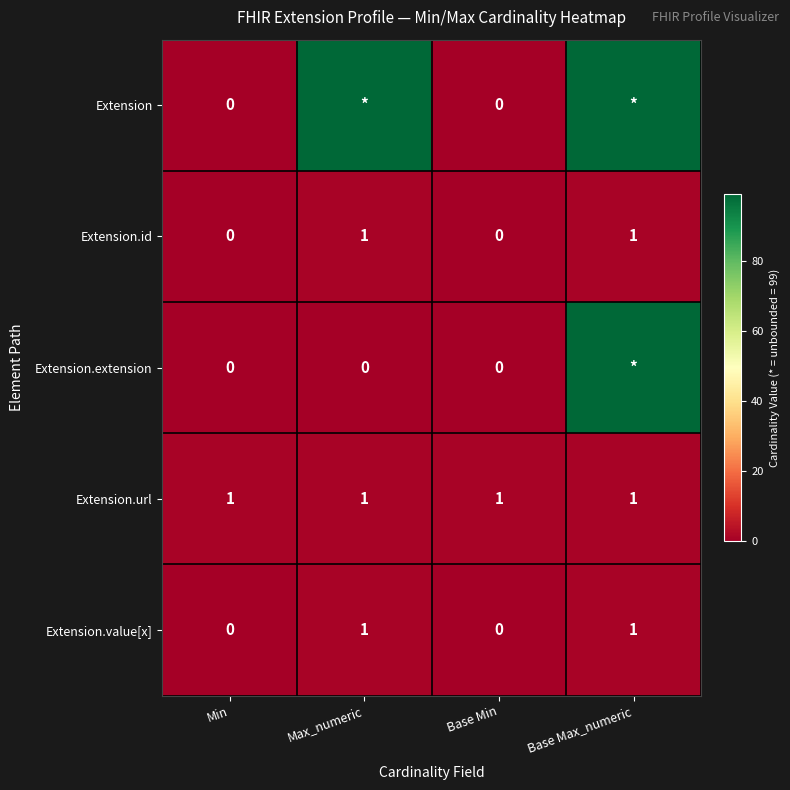

What is the spread (max minus min) of values at Max_numeric?

99